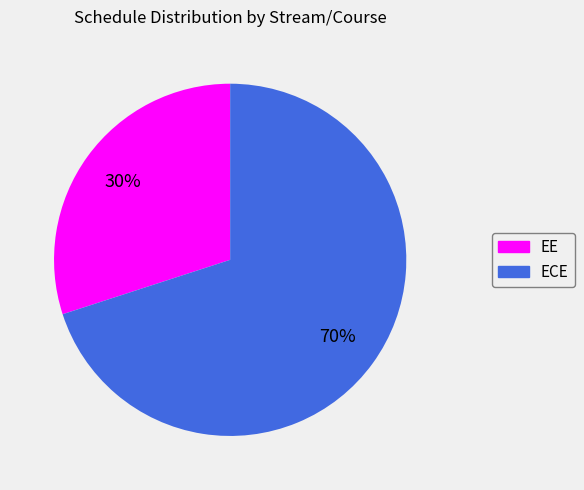

Count the number of slices in the pie.

2